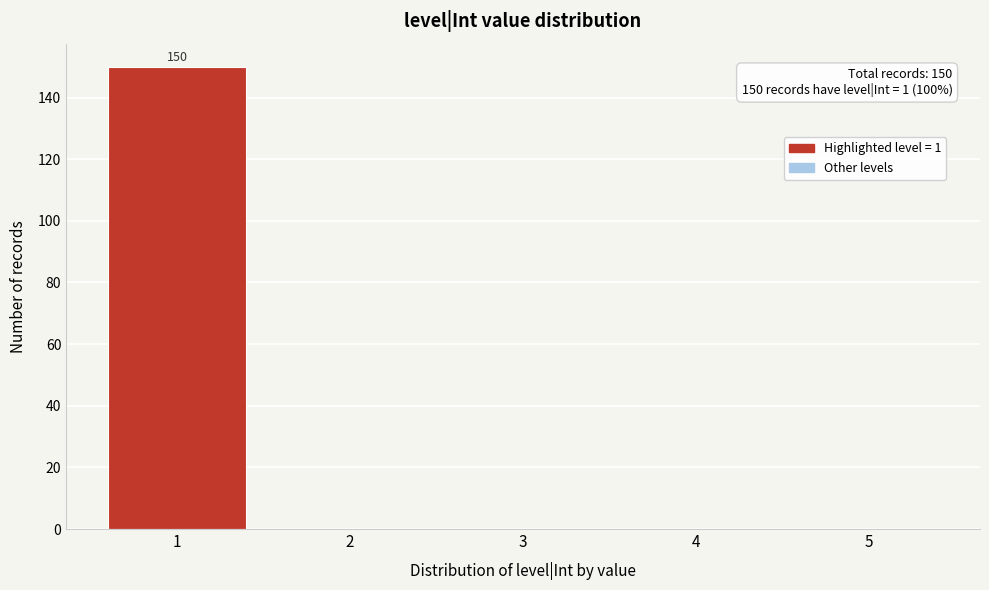

Over which range of the x-axis is the bar tallest?

0.5 to 1.5